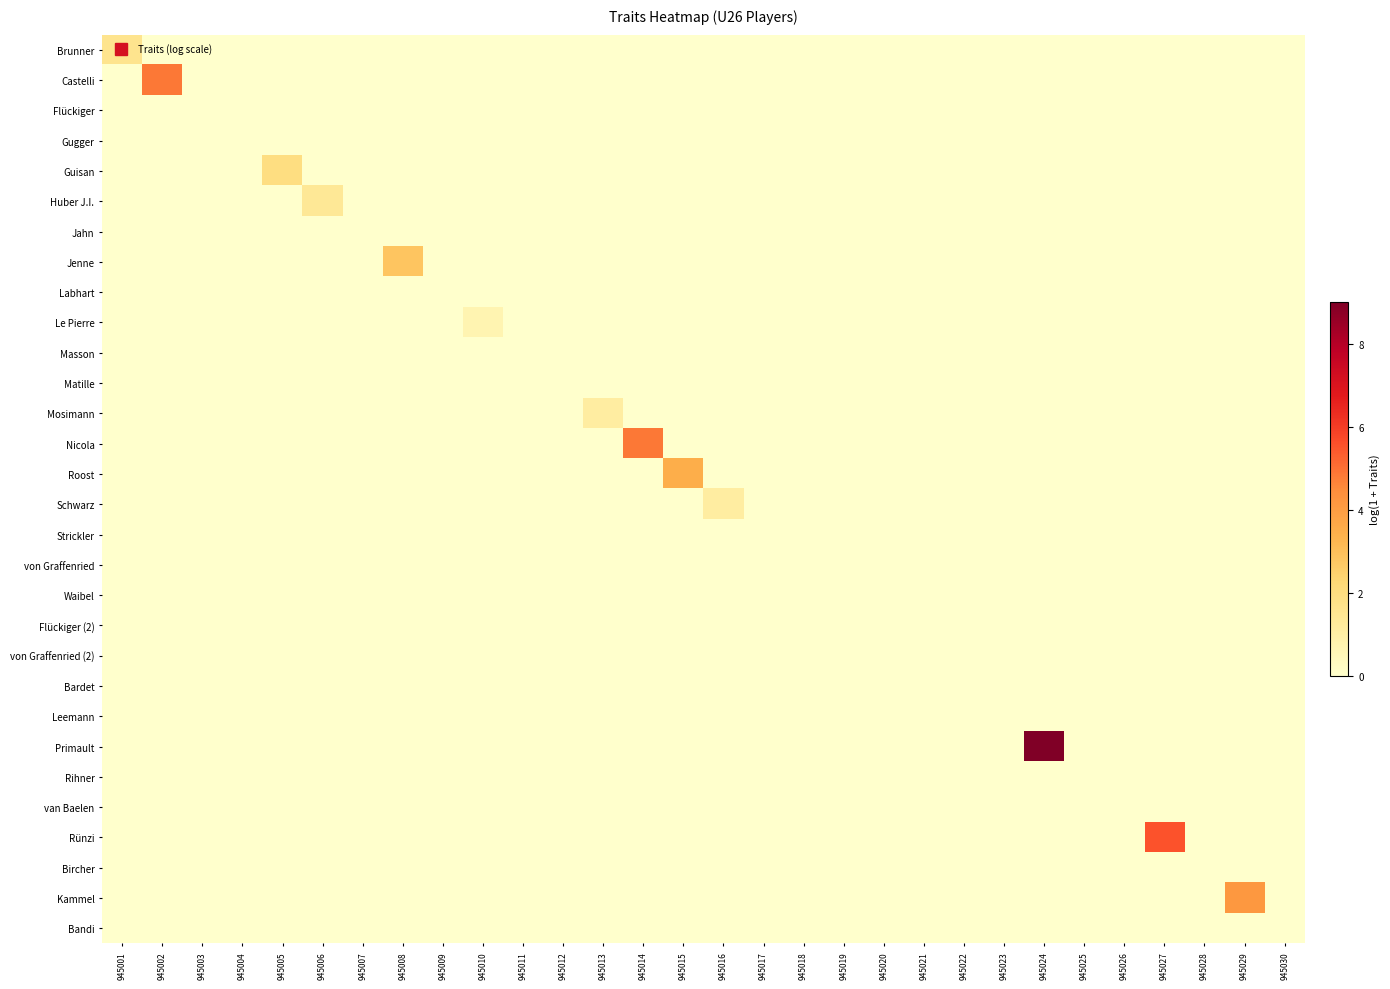

Which series has the largest total across all categories?

Primault